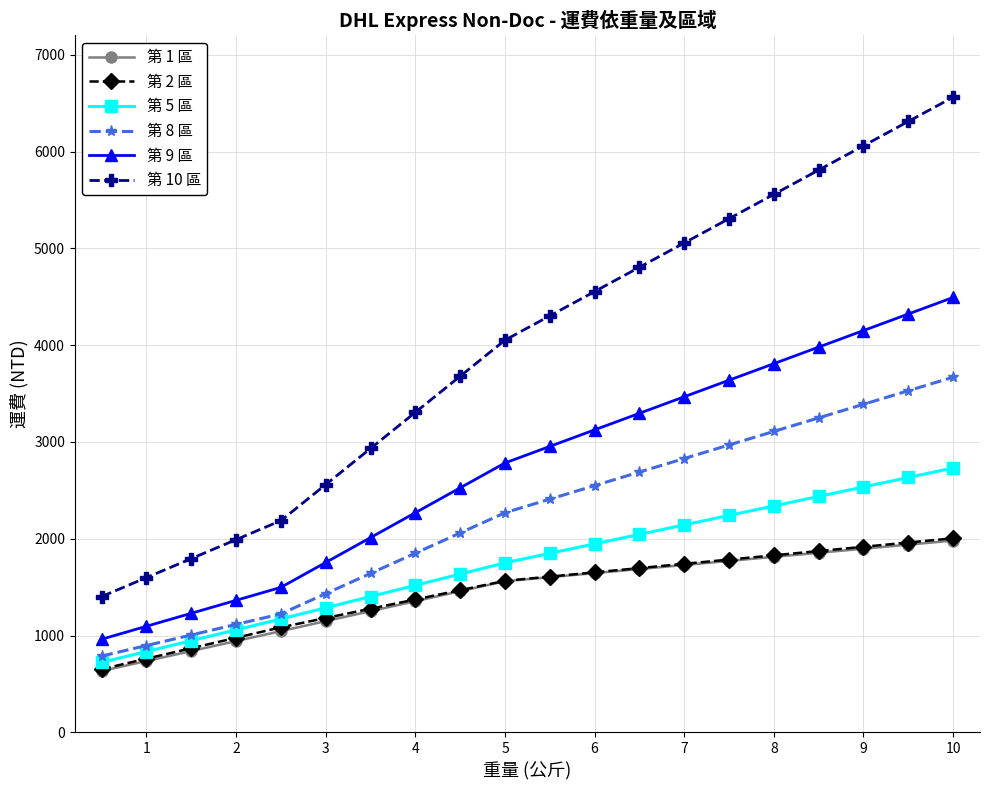

Does the chart have visible grid lines?

Yes